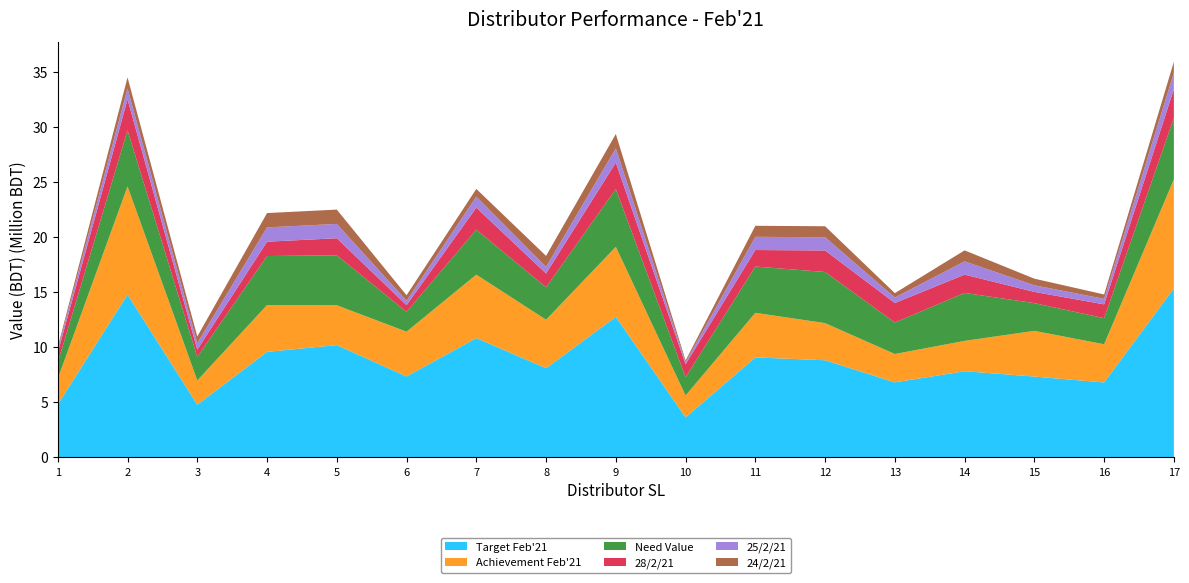

Reading left to right, list all the values displayed in this chart.

Target Feb'21: 4775429.1	14762663.5	4768303.6	9560035.1	10180040.4	7330287.0	10812323.7	8075390.4	12741377.2	3614200.9	9059792.8	8802432.8	6793373.7	7808059.7	7321879.3	6786164.0	15320548.9
Achievement Feb'21: 2349774.8	9816543.2	2199520.5	4253112.6	3611343.6	4063583.7	5755956.7	4404779.9	6353245.2	1988433.3	4045683.7	3369260.5	2574545.0	2751599.7	4147401.6	3466876.3	9898993.1
Need Value: 1470568.5	5093746.9	2139635.7	4446519.4	4532688.8	1800645.9	4083257.9	2943825.4	5241408.0	1661909.6	4198727.8	4640953.3	2860154.0	4353734.7	2515508.5	2369224.8	5574761.3
28/2/21: 900000.0	2800000.0	650000.0	1300000.0	1550000.0	605000.0	2000000.0	1250000.0	2400000.0	1170000.0	1500000.0	1950000.0	1765000.0	1660000.0	1020000.0	1250000.0	2600000.0
25/2/21: 300000.0	1000000.0	600000.0	1300000.0	1300000.0	400000.0	1000000.0	600000.0	1300000.0	200000.0	1200000.0	1200000.0	500000.0	1200000.0	600000.0	500000.0	1500000.0
24/2/21: 200000.0	1000000.0	600000.0	1300000.0	1300000.0	500000.0	700000.0	1000000.0	1300000.0	150000.0	1000000.0	1000000.0	400000.0	1000000.0	600000.0	400000.0	1000000.0